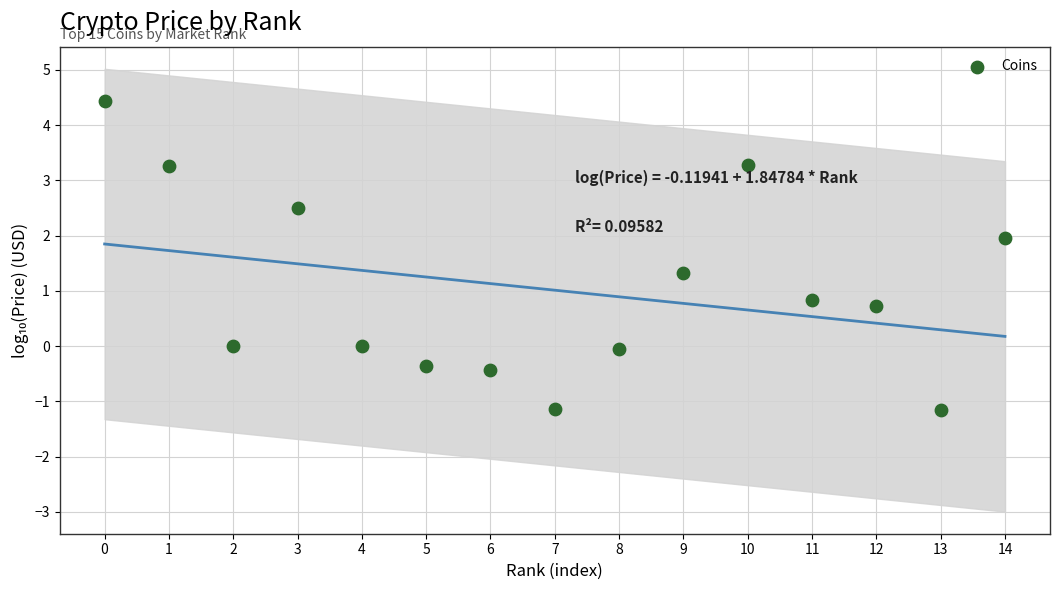

What is the range of Y values (max minus min)?

5.6